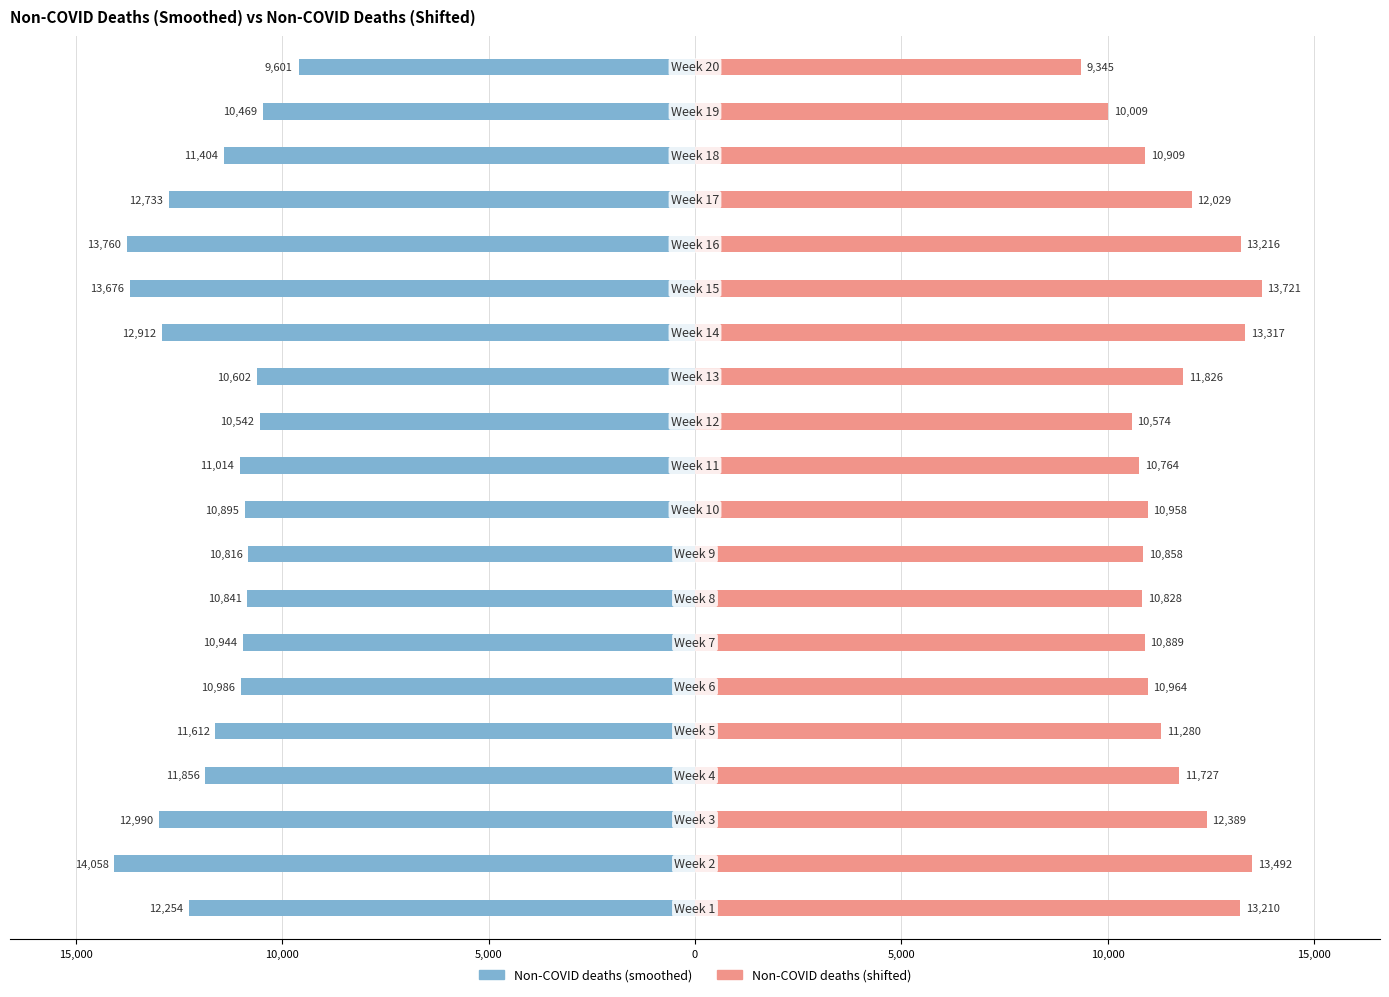

At 14, list the series in order from smallest to largest.

Non-COVID deaths (smoothed), Non-COVID deaths (shifted)